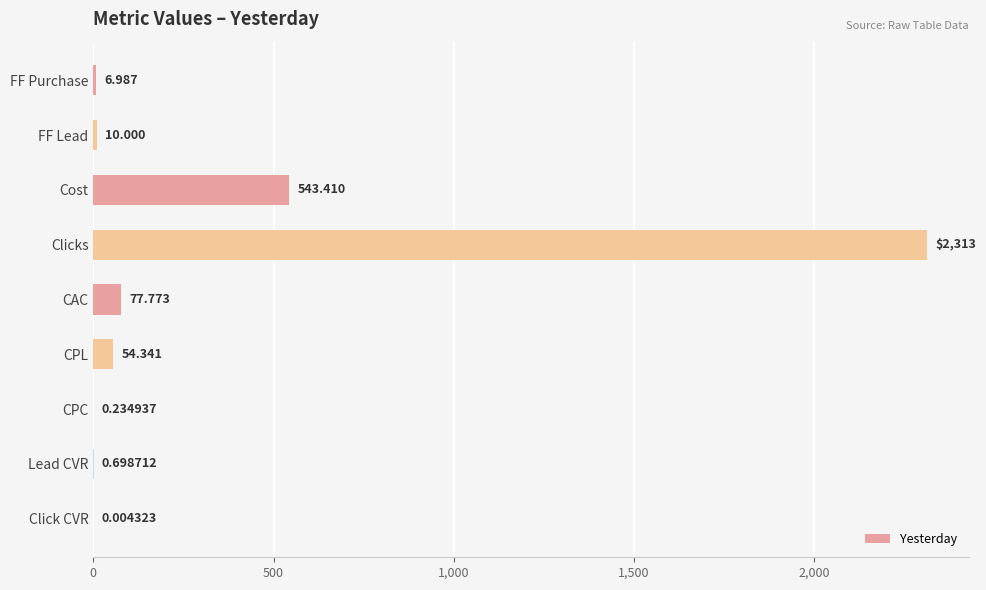

Between Cost and CAC, which is larger?

Cost